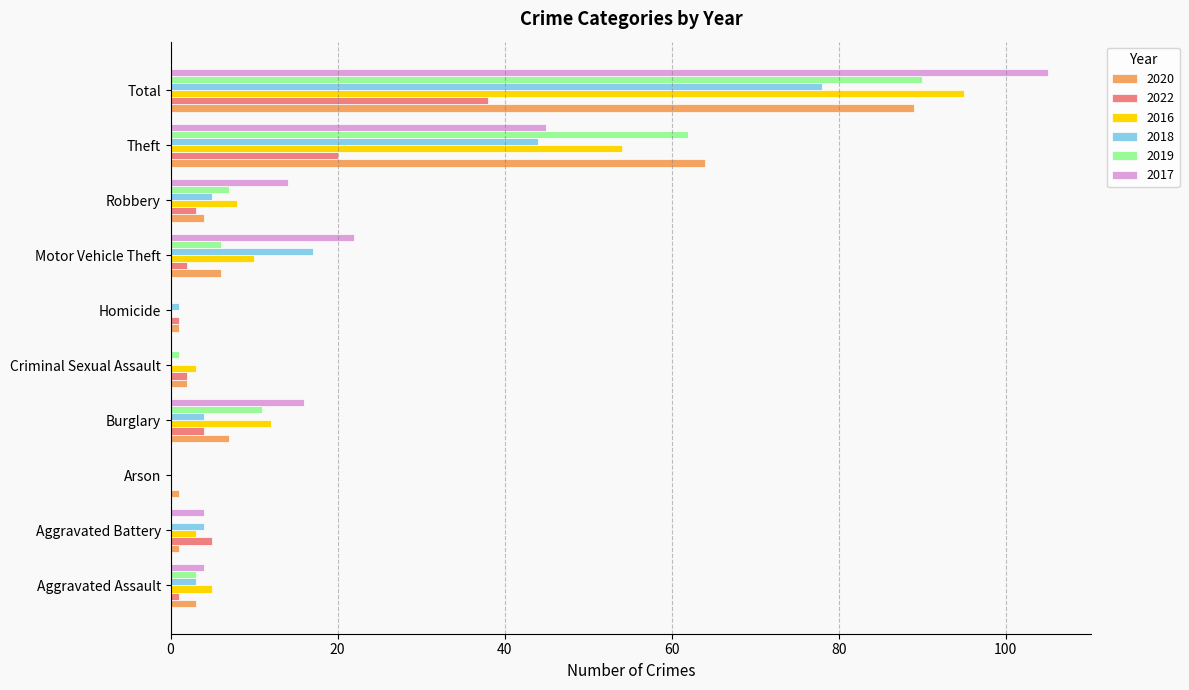

The 2022 series shows 4 at Burglary. True or false?

True